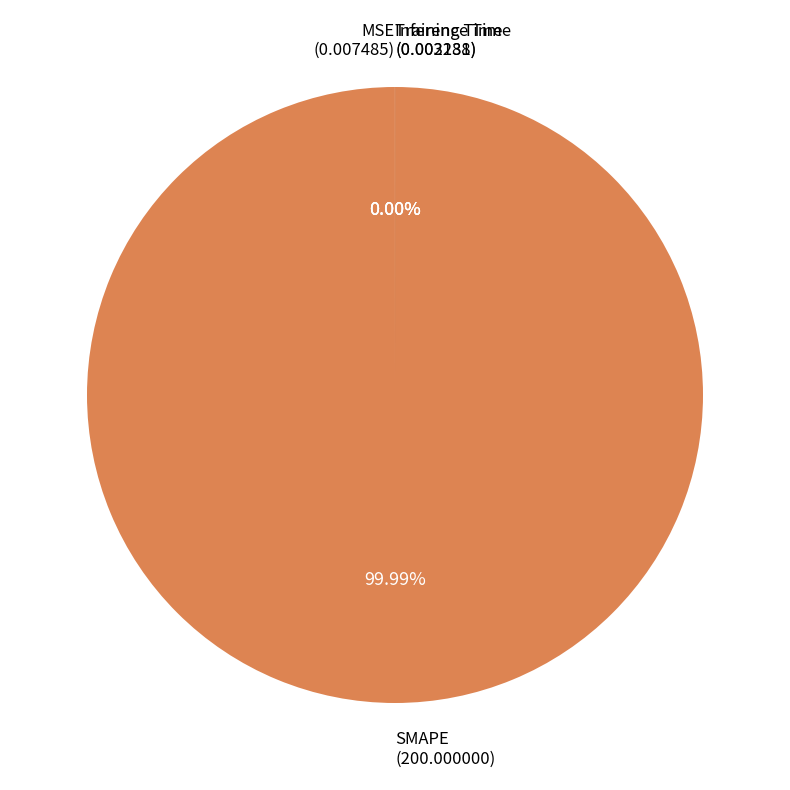

To the nearest percent, what is the combined percentage of SMAPE and Inference Time?

100%